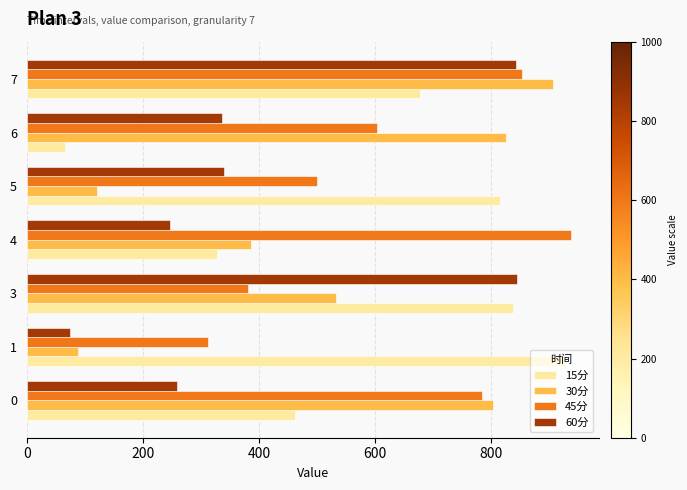

What is the greatest value displayed?

937.9